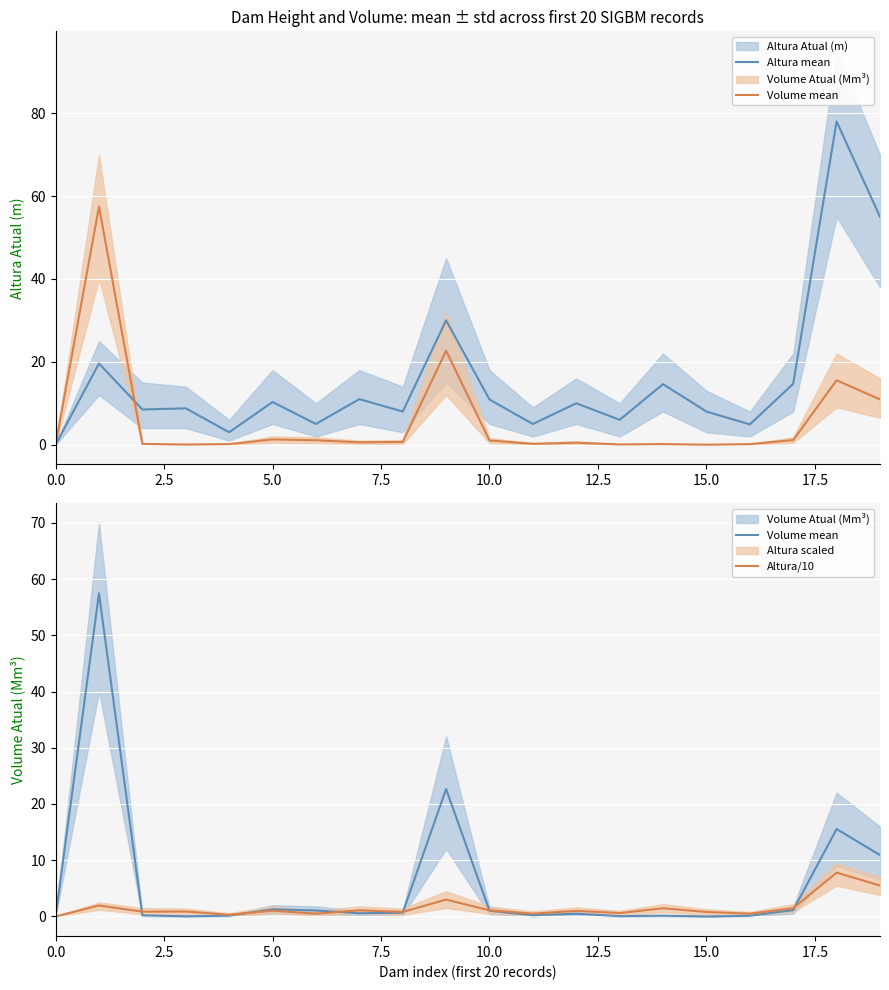

What is the label of the 1st point from the right?

19